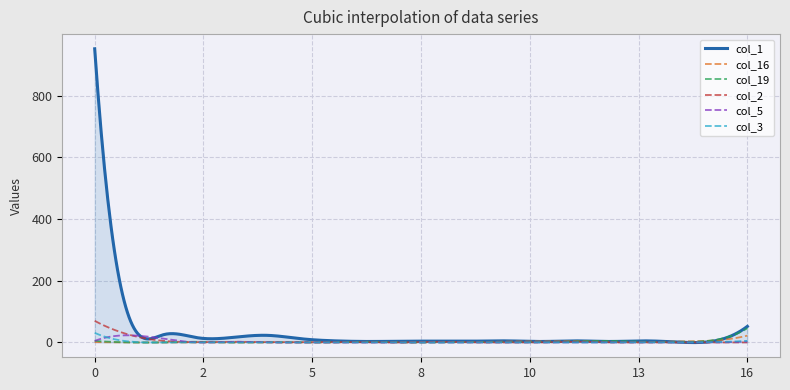

Which series ends up on top after the final intersection of col_16 and col_19?

col_19